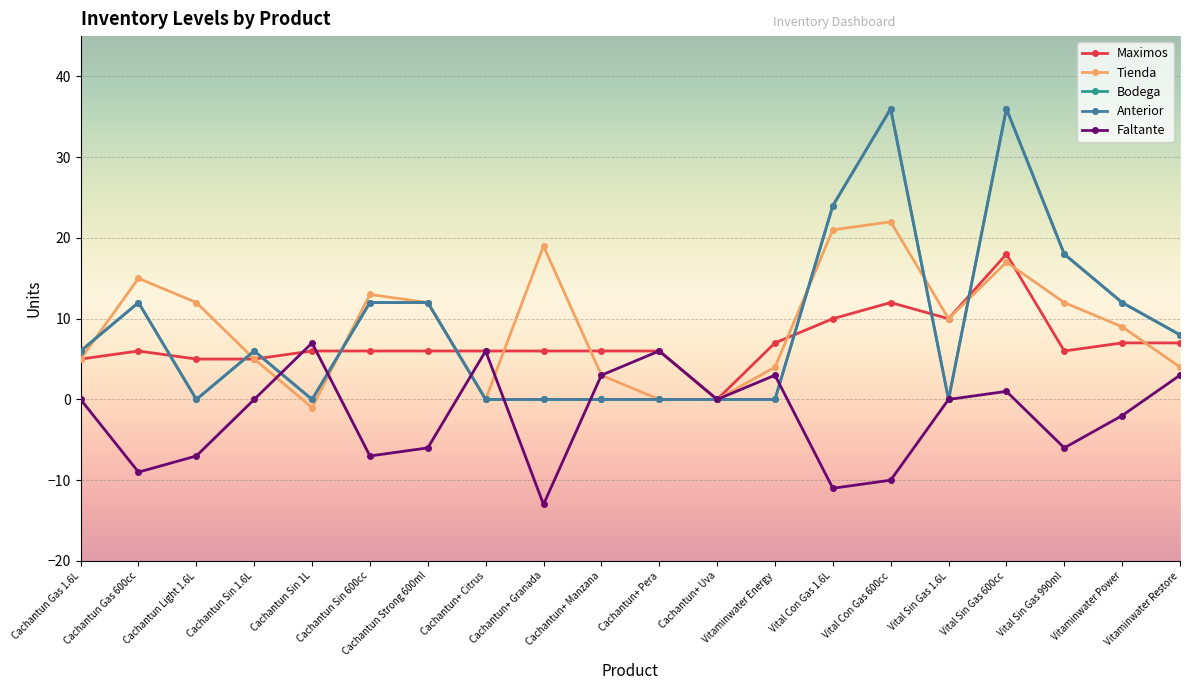

True or false: Maximos has more than 1 points higher than both neighbors.

True